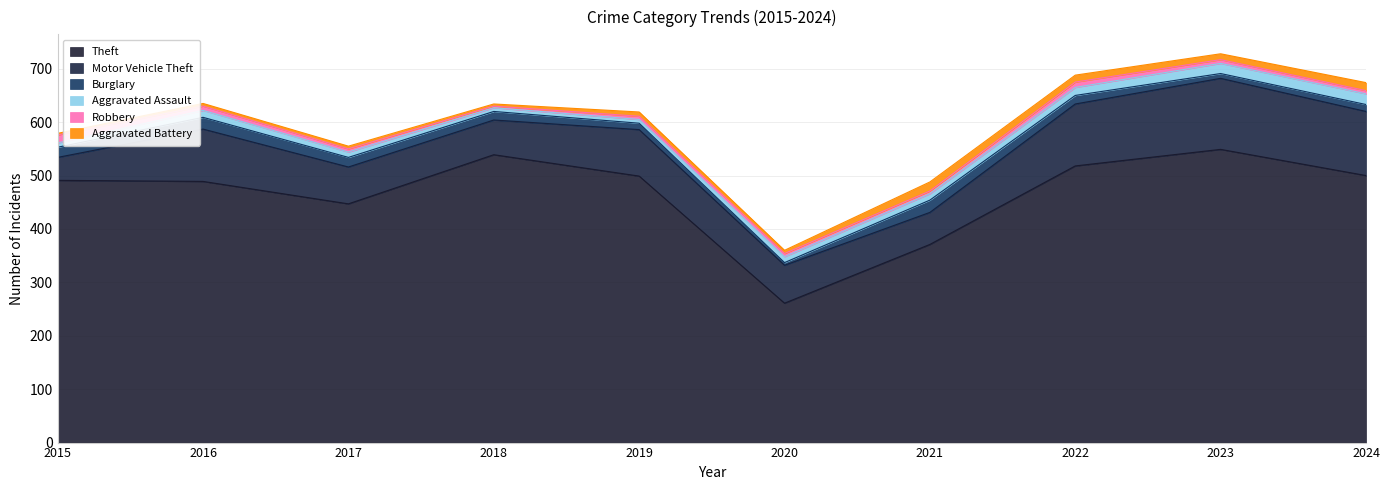

In Aggravated Assault, how many points are higher than both neighbors (excluding endpoints)?

1